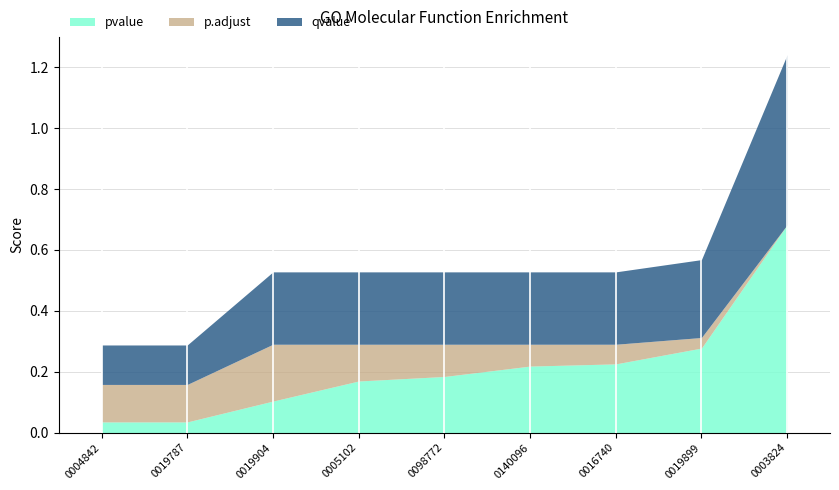

Which category has the lowest value in the pvalue series?

GO:0004842